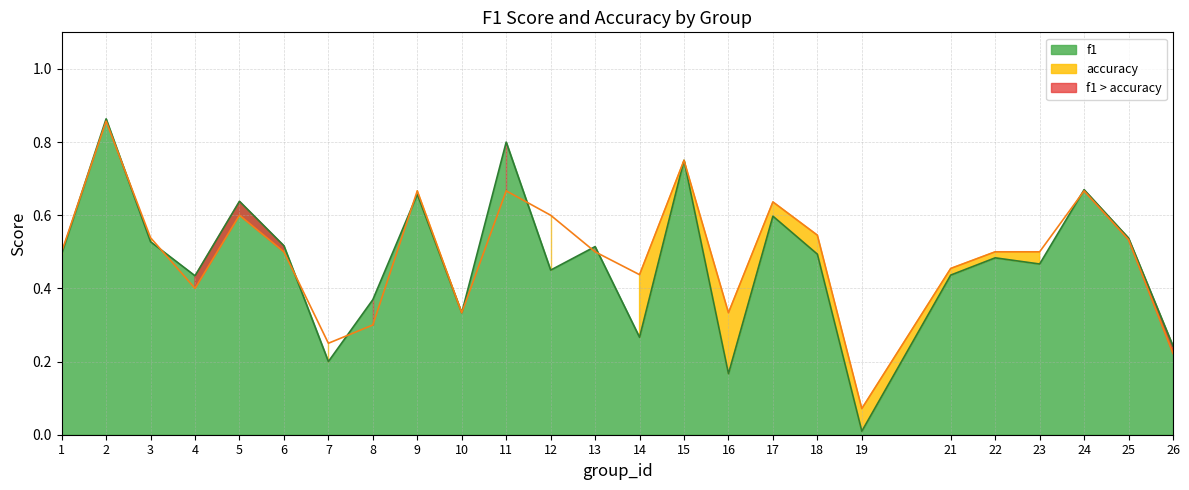

At which label is accuracy closest to 0?

19